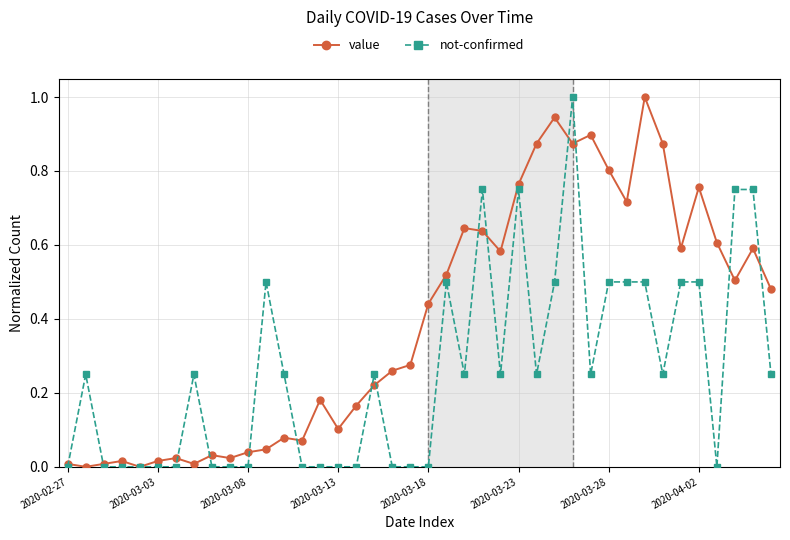

Which series has the largest total across all categories?

value